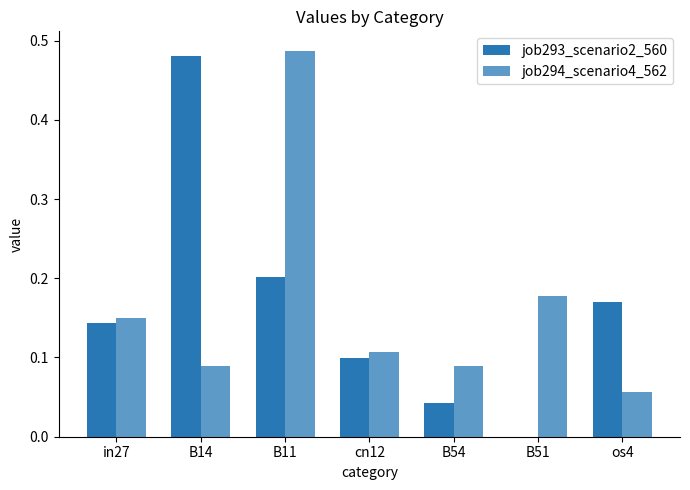

What position from the right is os4?

1